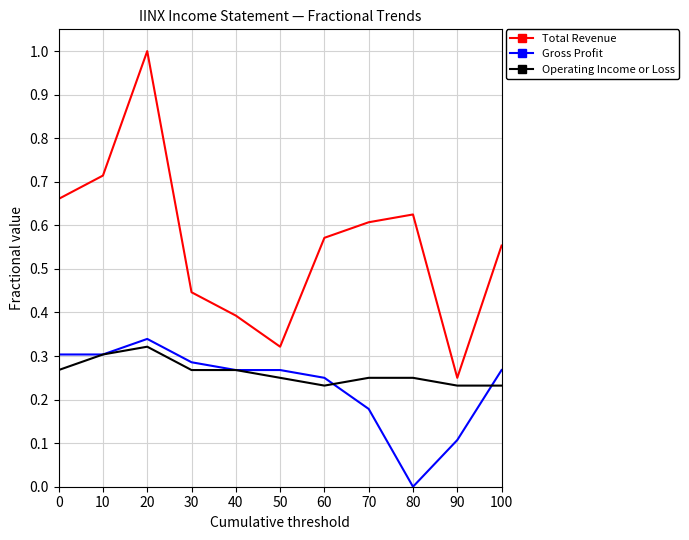

Is it true that Gross Profit equals 0.4 at 10?

False